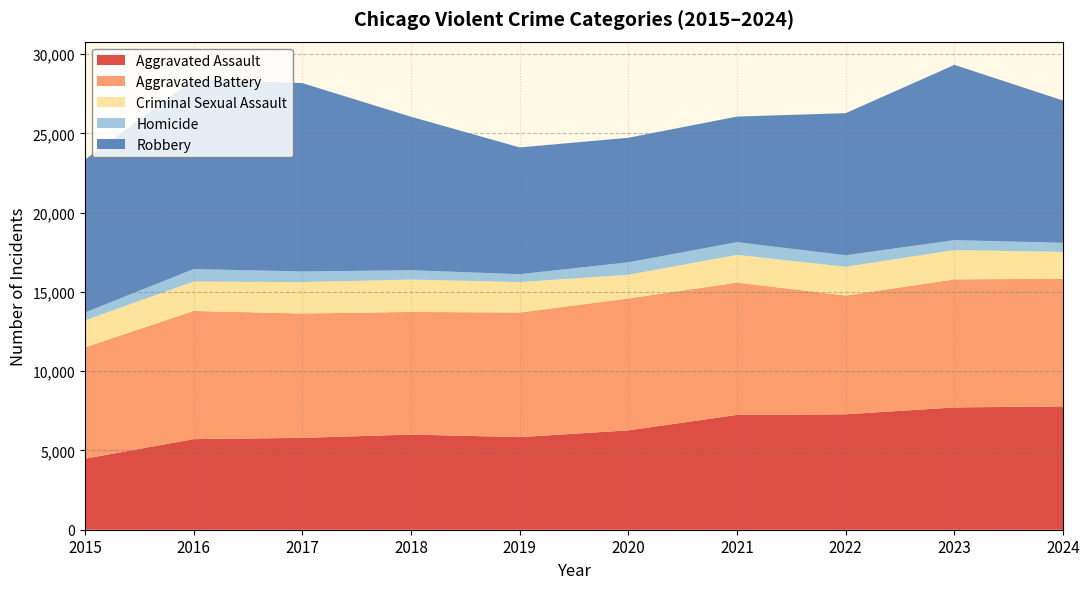

Reading right to left, what are all the values shown in this chart?

Aggravated Assault: 7779	7712	7280	7242	6265	5841	6002	5793	5713	4480
Aggravated Battery: 8050	8078	7491	8347	8321	7858	7735	7845	8085	7019
Criminal Sexual Assault: 1693	1850	1816	1746	1494	1920	2043	1981	1856	1705
Homicide: 576	626	725	804	787	499	588	672	786	496
Robbery: 8972	11054	8963	7920	7855	7995	9681	11880	11960	9638